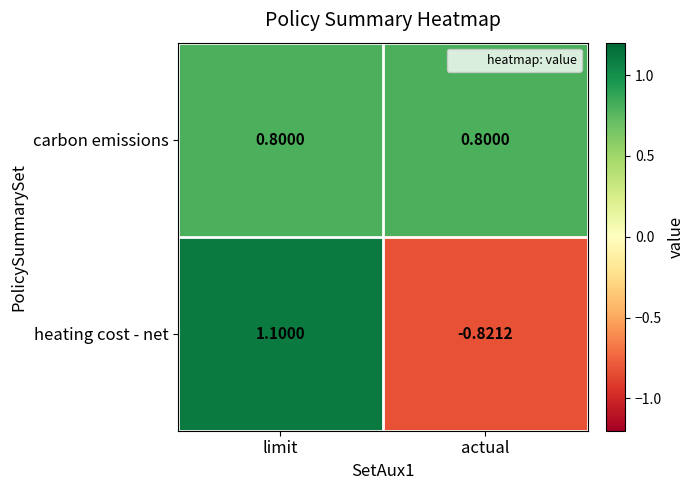

How many distinct data groups are displayed?

2